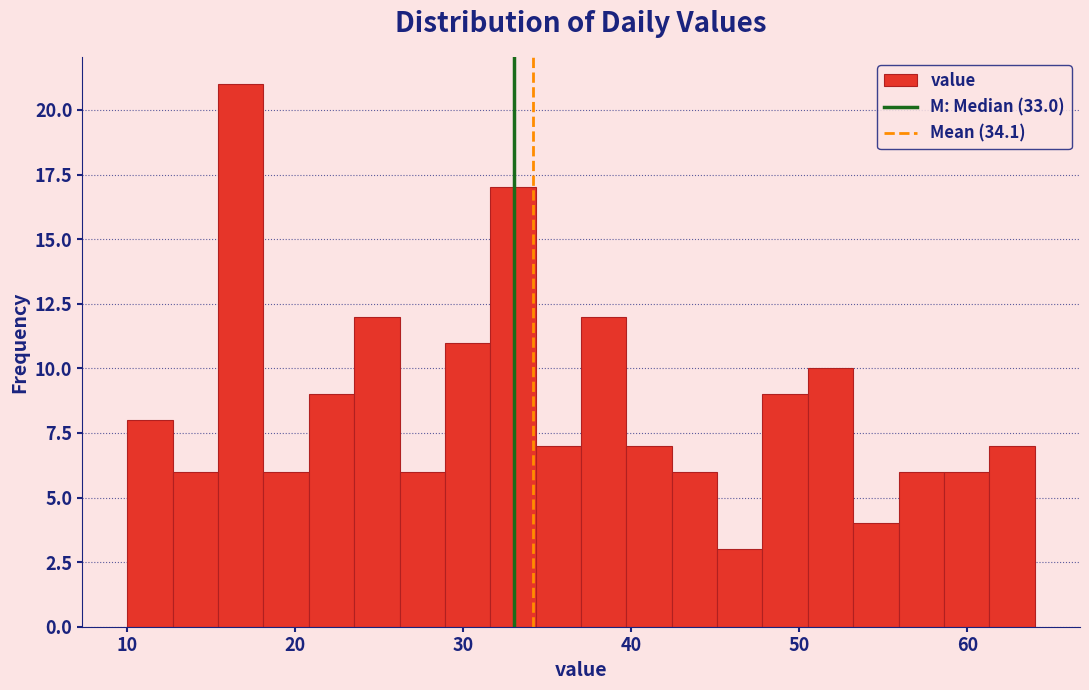

Read against the x-axis, roughly where is the centre of the tallest bar?

17